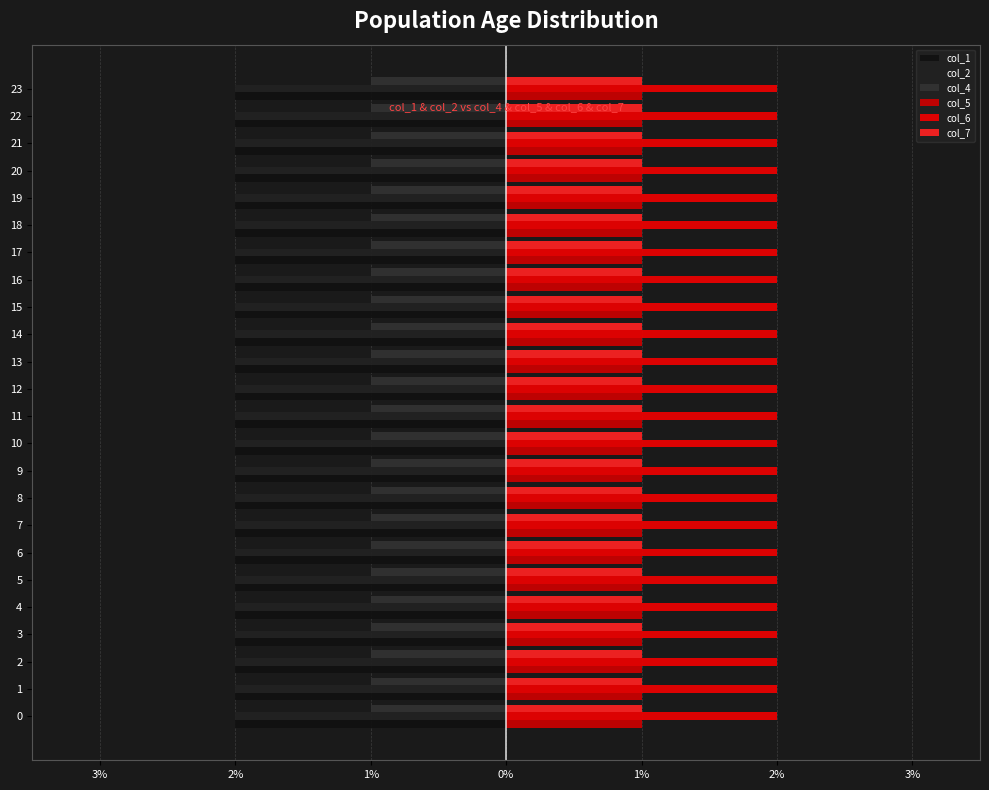

What is the sum of the col_6 values at 18 and 6?

4